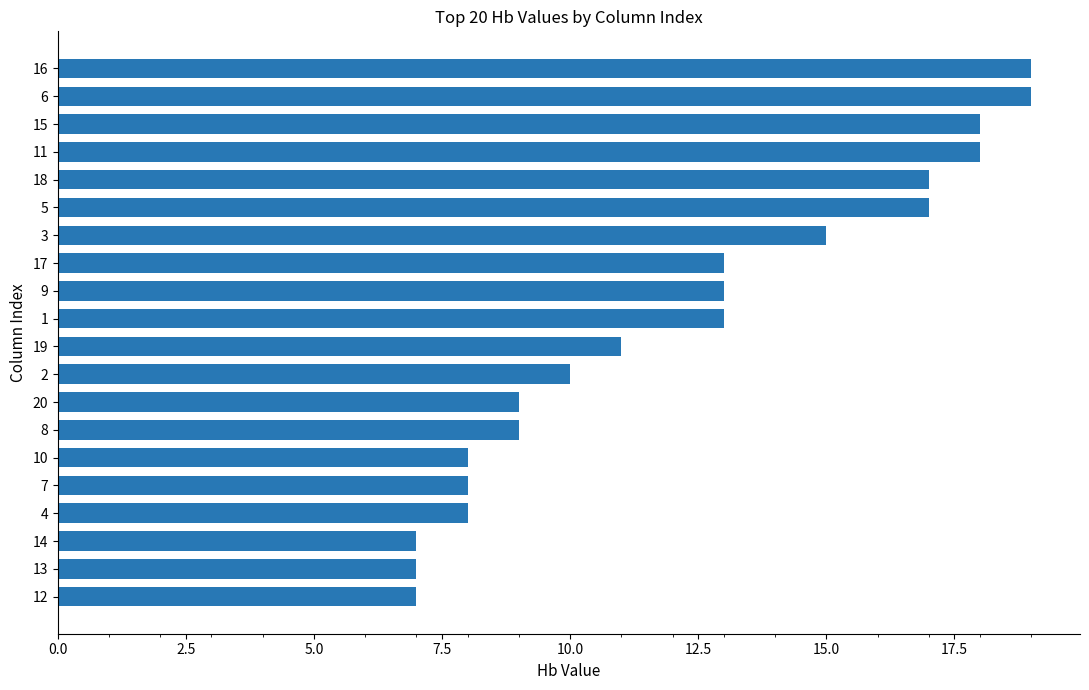

Reading bottom to top, list all the values displayed in this chart.

7	7	7	8	8	8	9	9	10	11	13	13	13	15	17	17	18	18	19	19